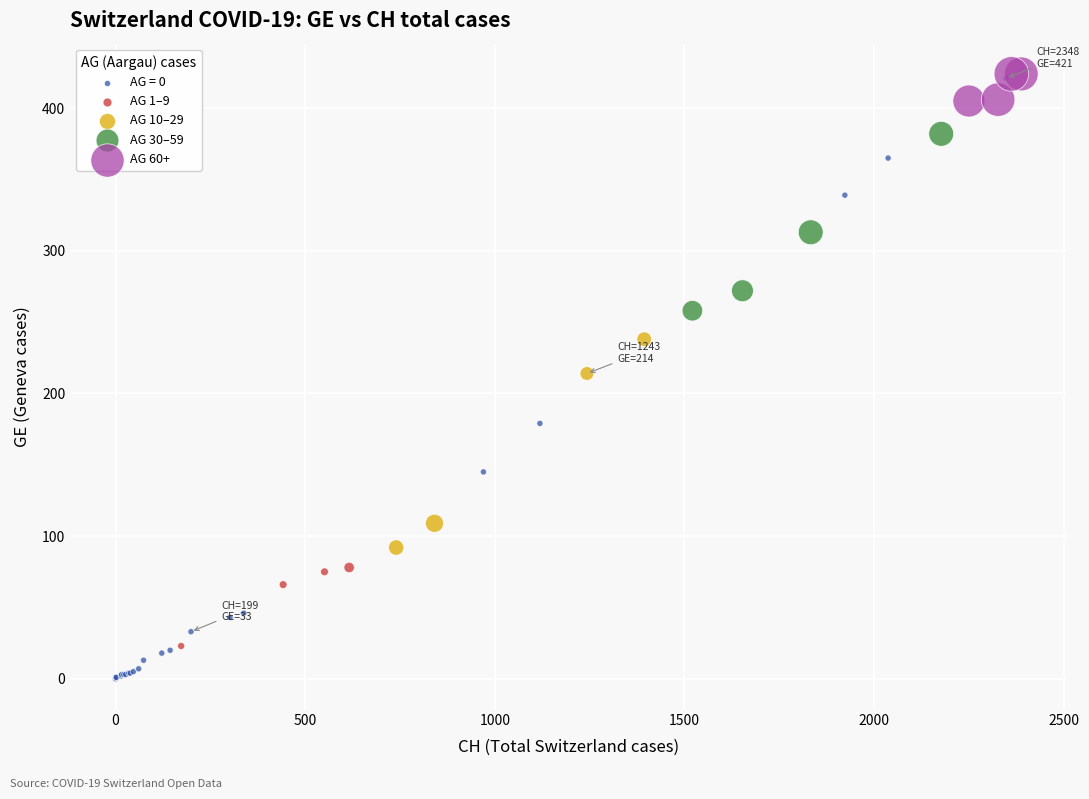

Which series contains the lowest Y value?

AG = 0